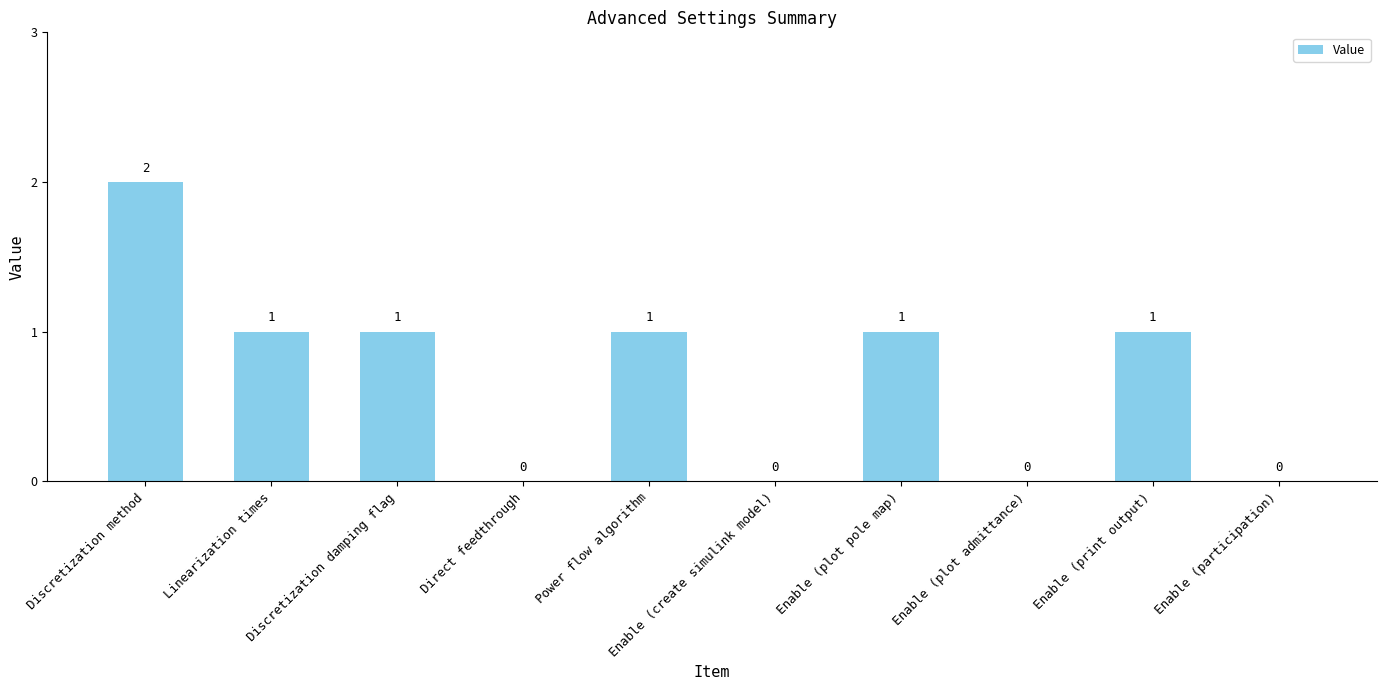

What is the average value?

1